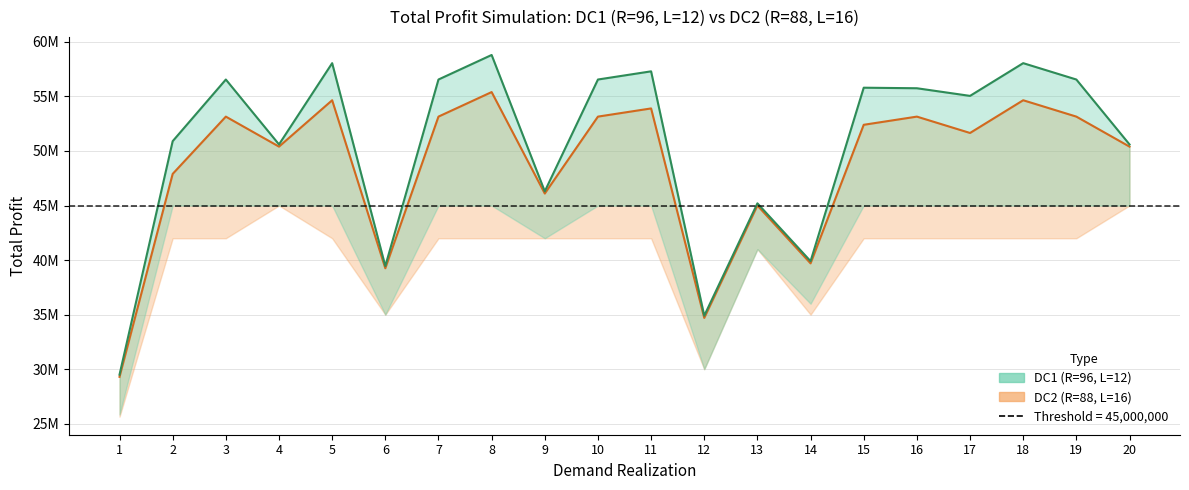

True or false: DC2 Total Profit and DC1 Total Profit cross at least once.

False